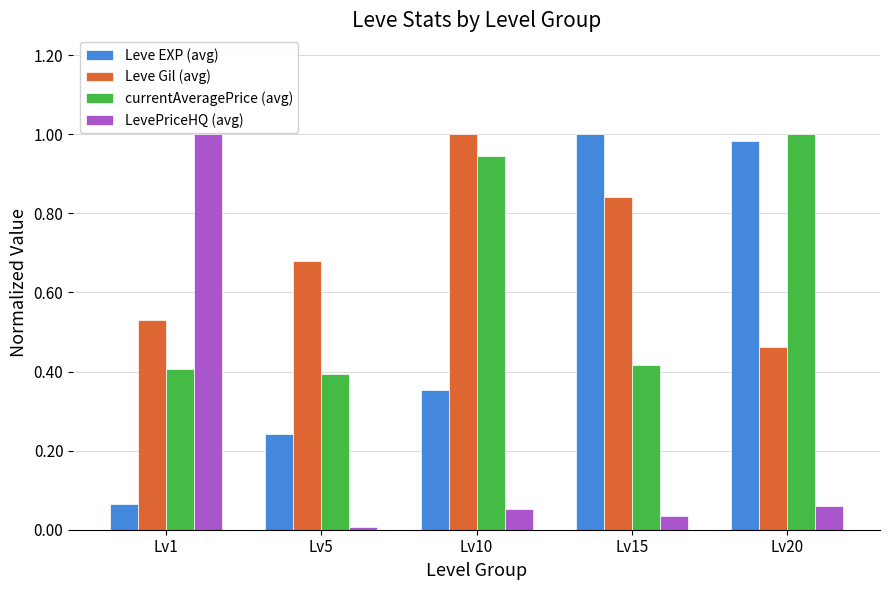

Which series has the largest total across all categories?

Leve Gil (avg)